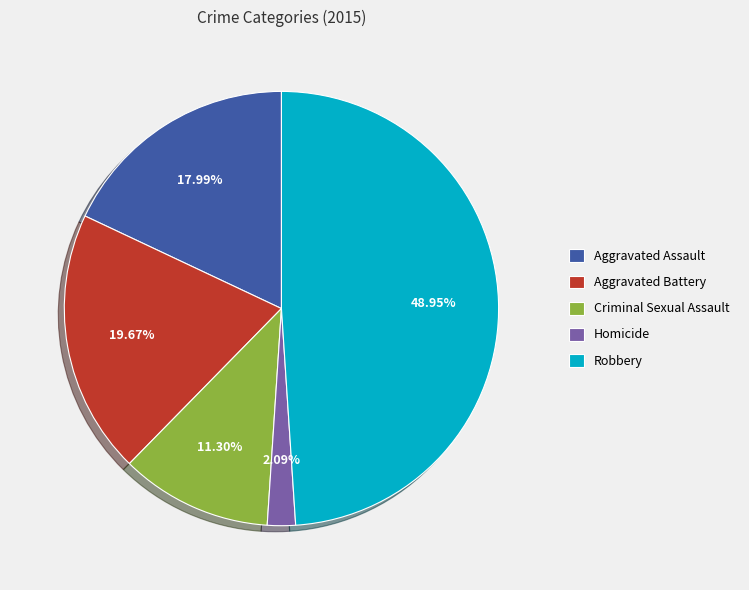

To the nearest percent, what portion does Homicide represent?

2%